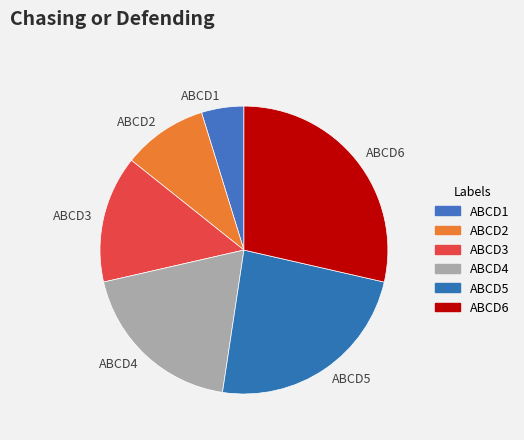

Is the sum of ABCD6 and ABCD1 greater than half?

No